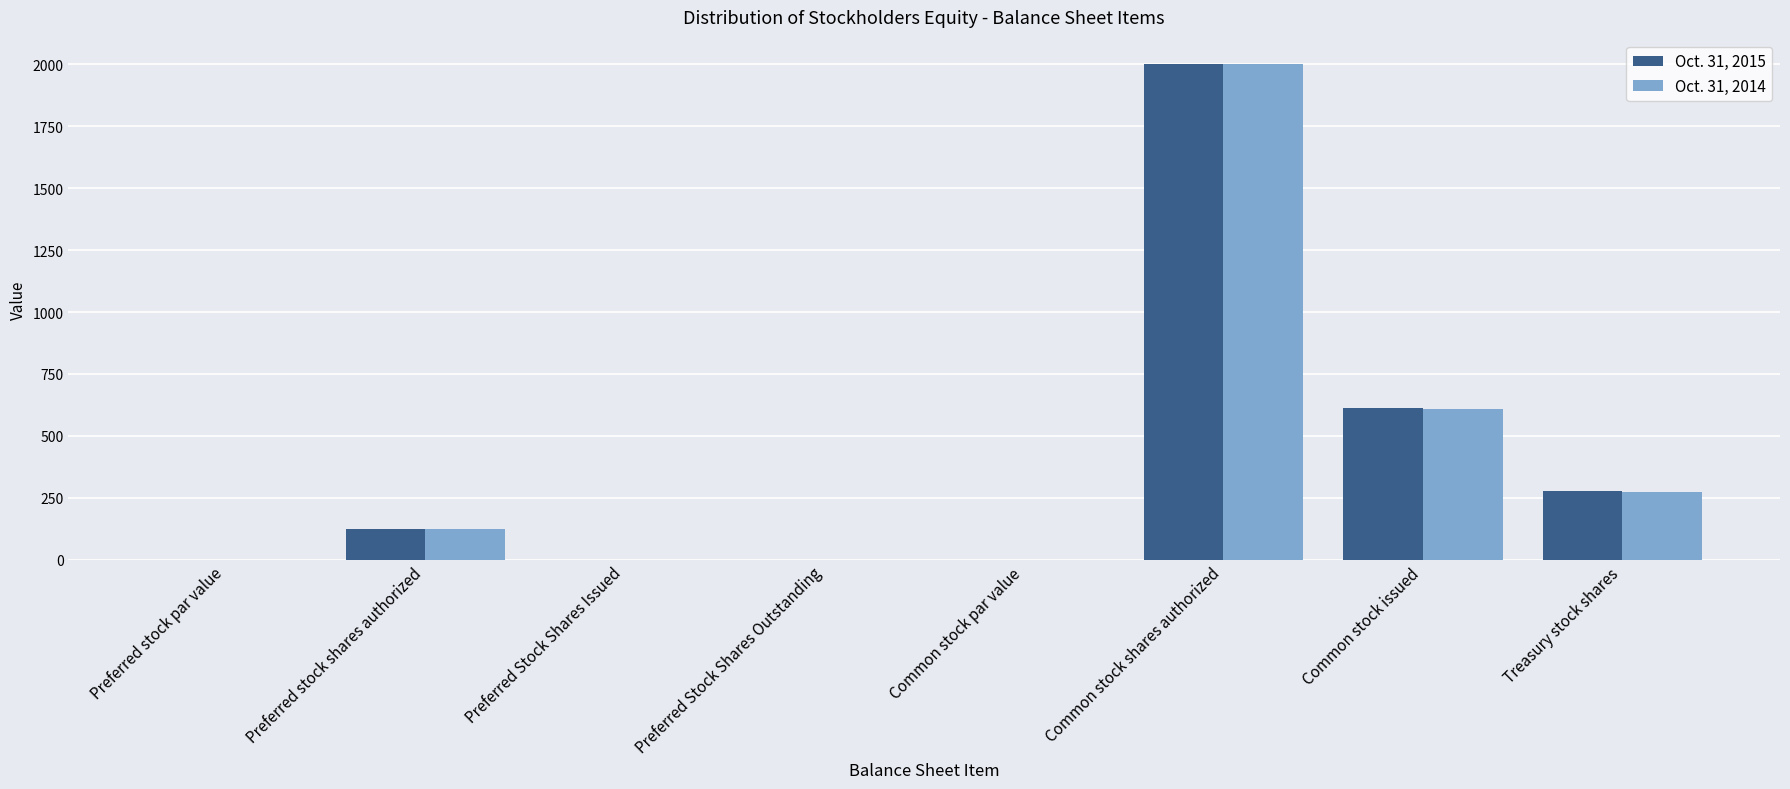

How many categories are shown in the chart?

8